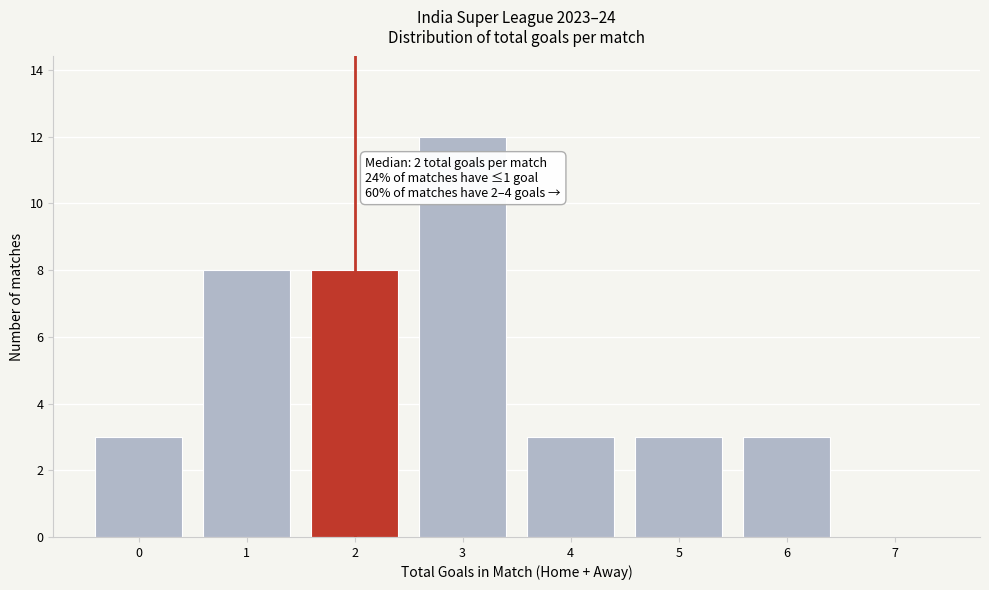

What is the ratio of the value at 4 to the value at 0?

1.0